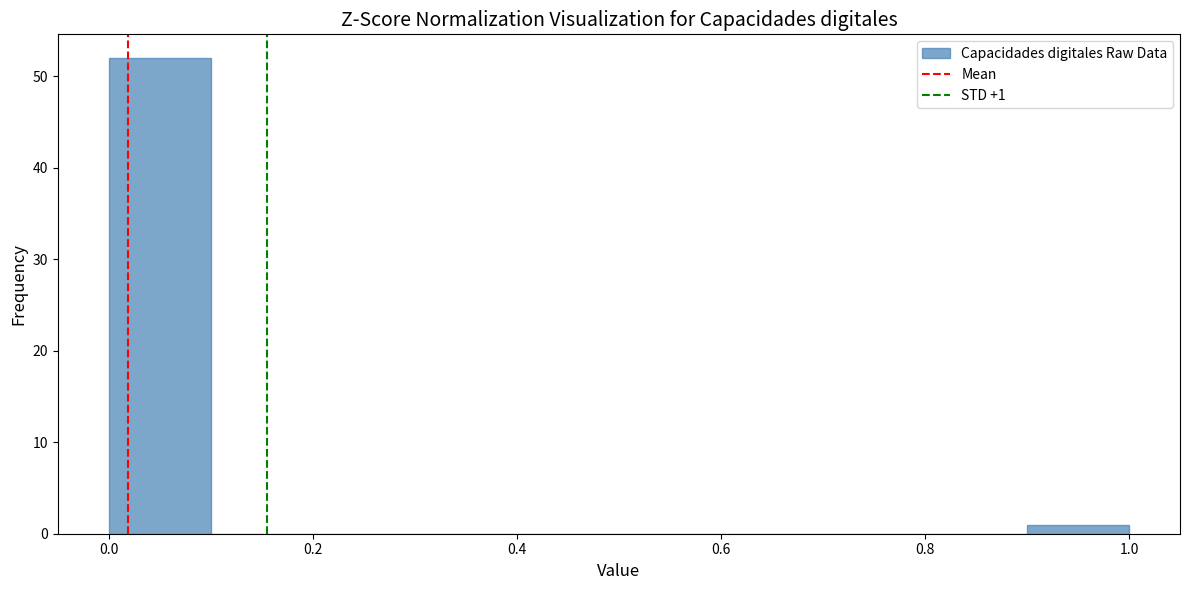

Over which range of the x-axis is the bar tallest?

0.0 to 0.1